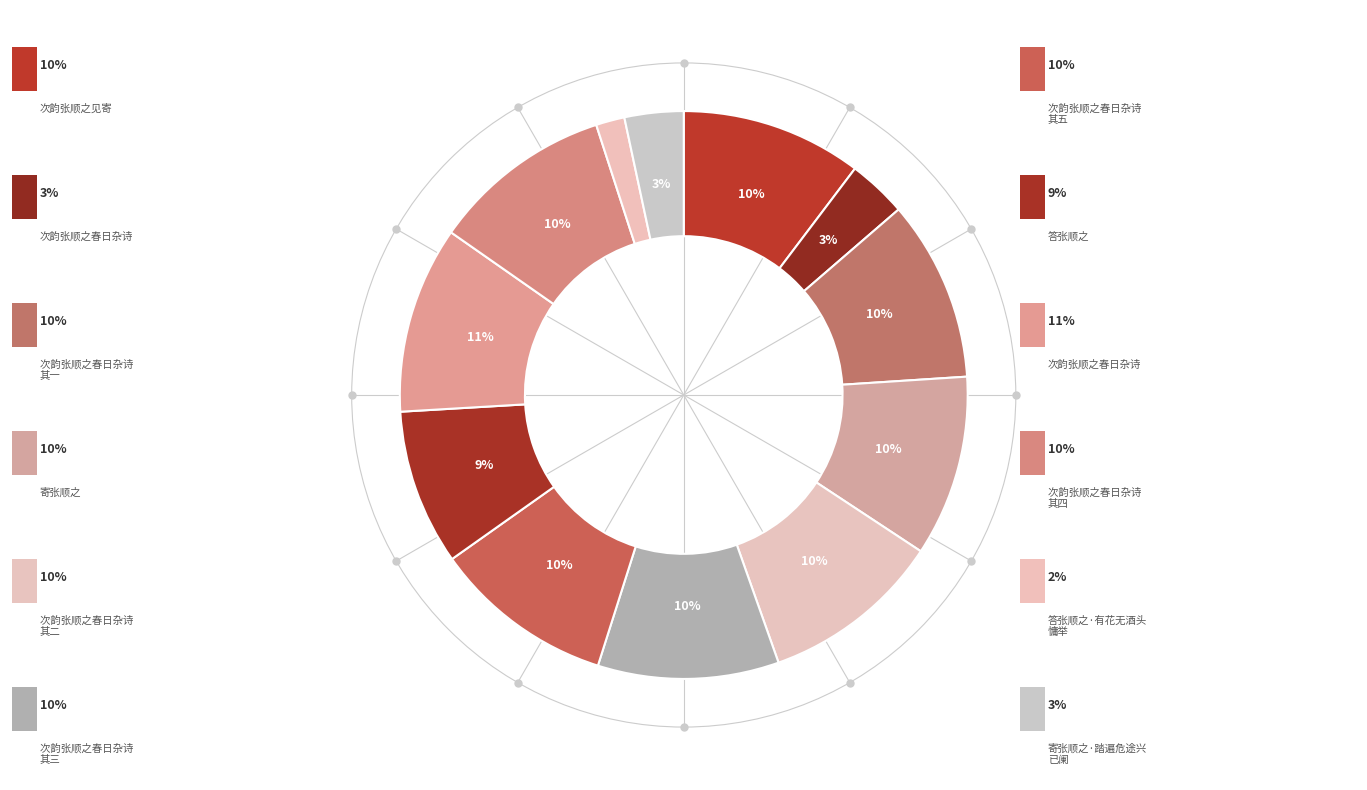

Which slice is the largest?

次韵张顺之春日杂诗